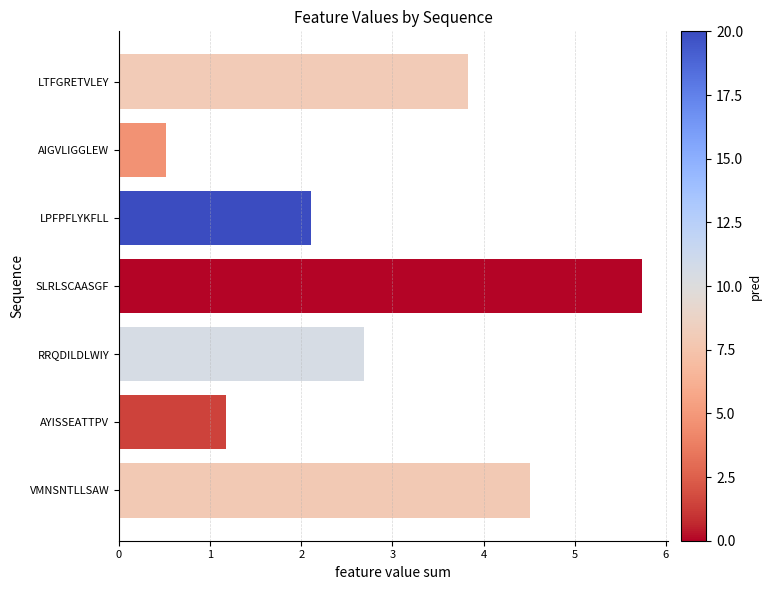

What is the label of the 6th bar from the top?

AYISSEATTPV